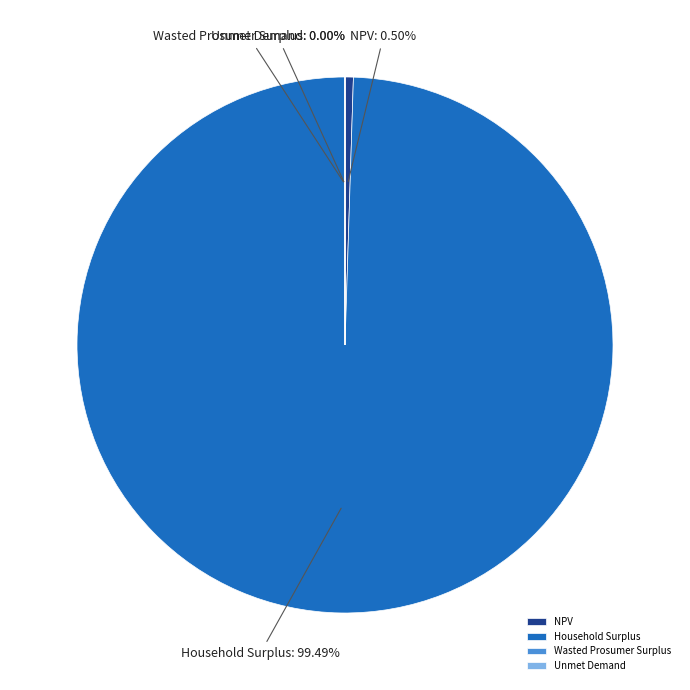

Which category accounts for the majority?

Household Surplus